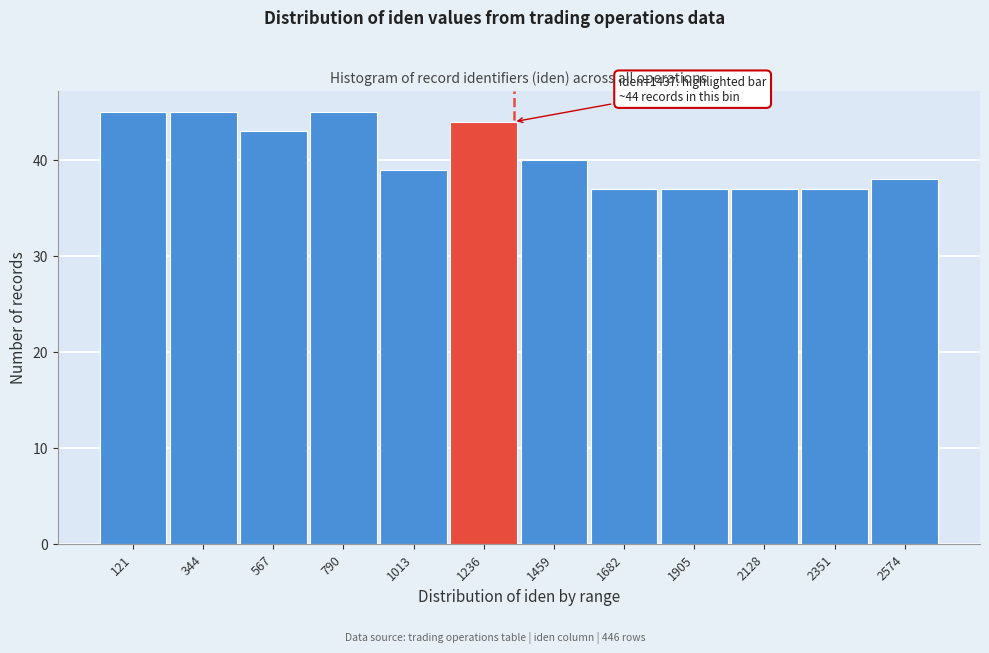

Reading left to right, what are all the values shown in this chart?

45	45	43	45	39	44	40	37	37	37	37	38